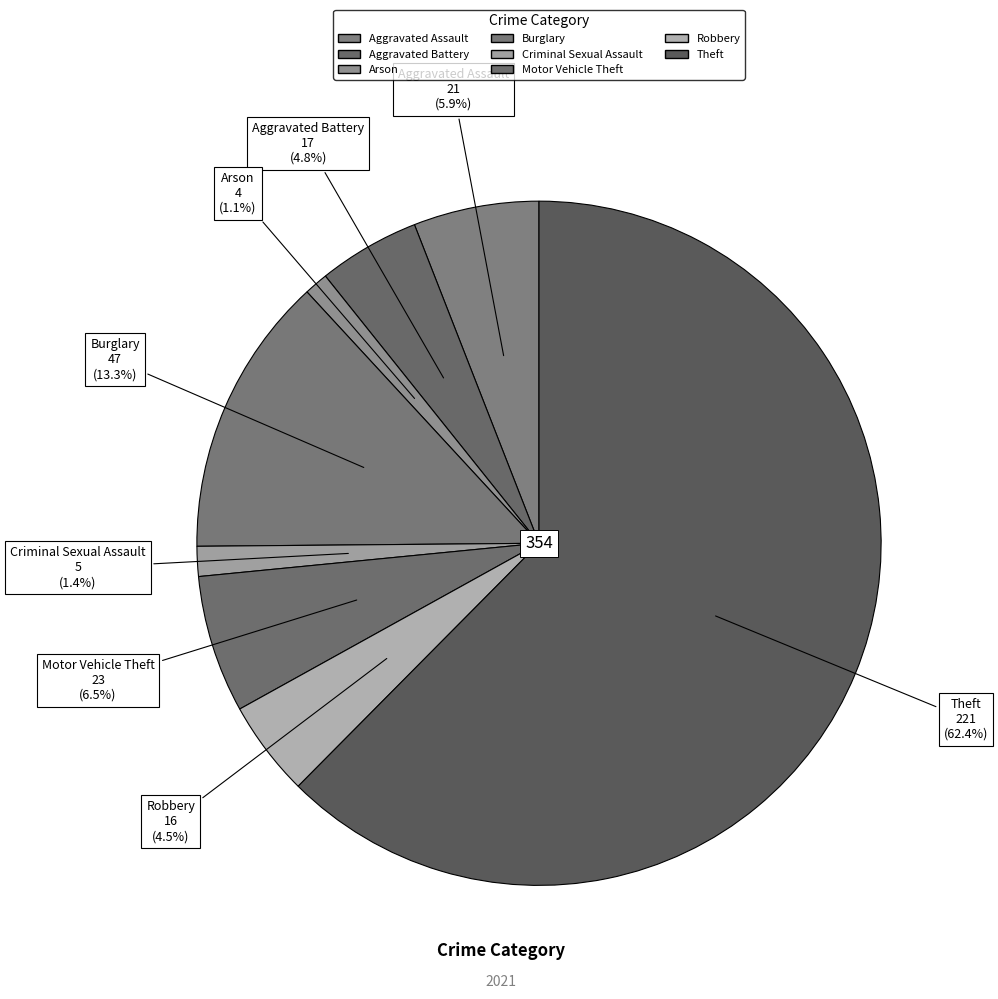

To the nearest percent, what is the average slice percentage?

11%